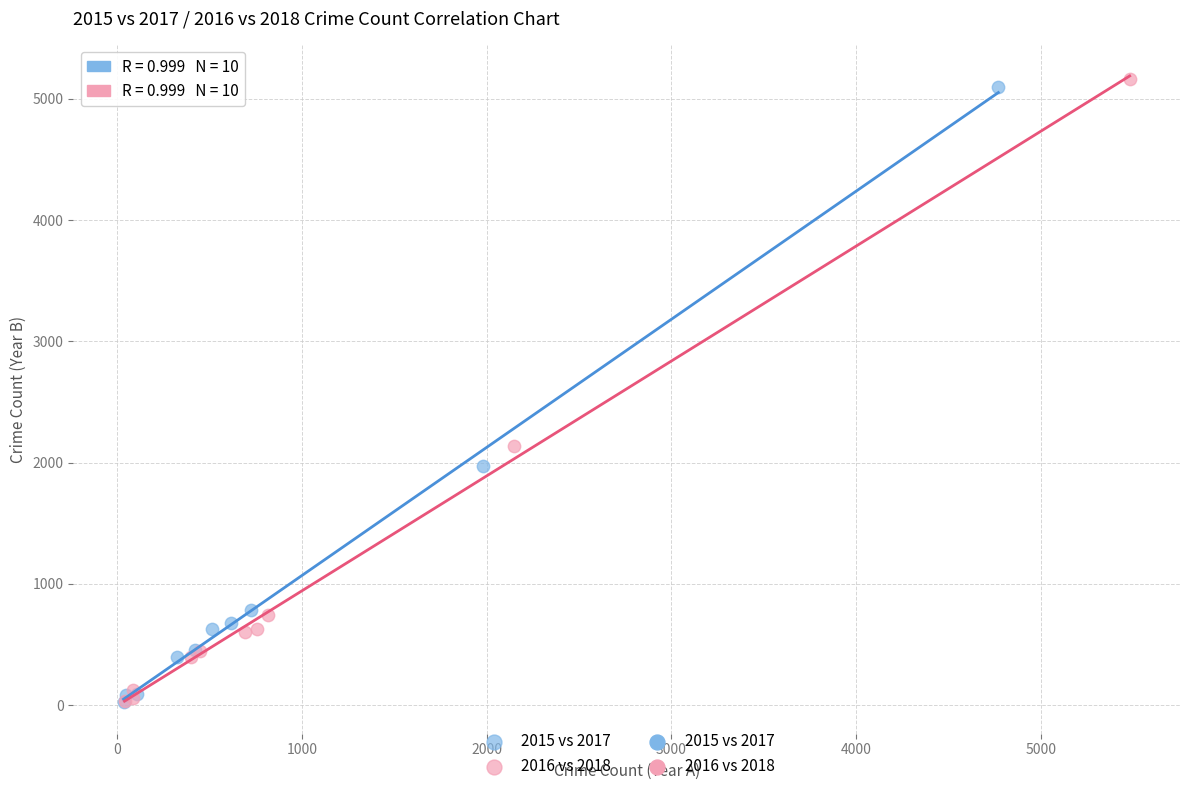

Which series has the largest Y range (max minus min)?

2016 vs 2018